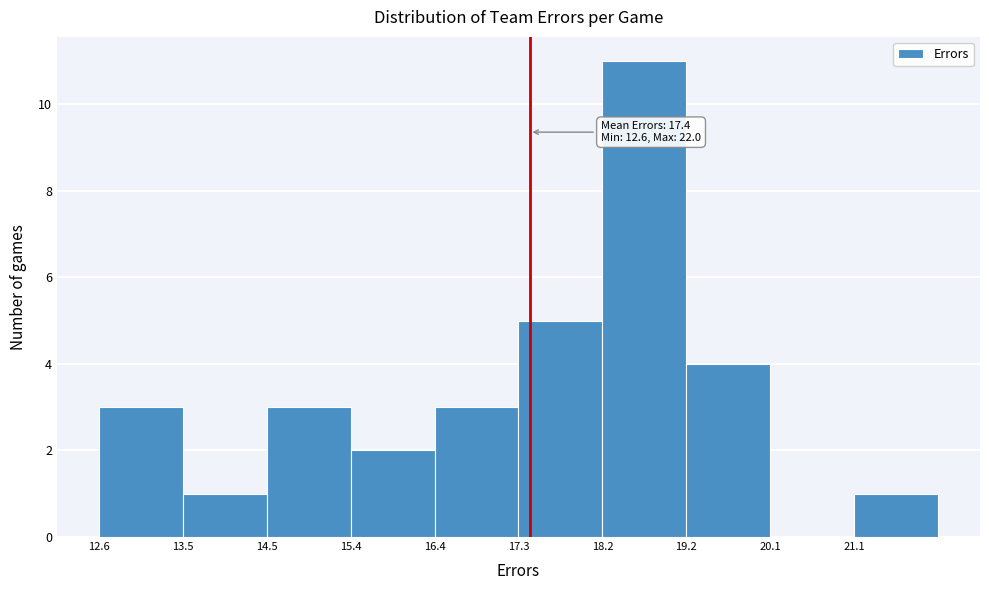

Which range on the x-axis has the tallest bar?

18.24 to 19.18